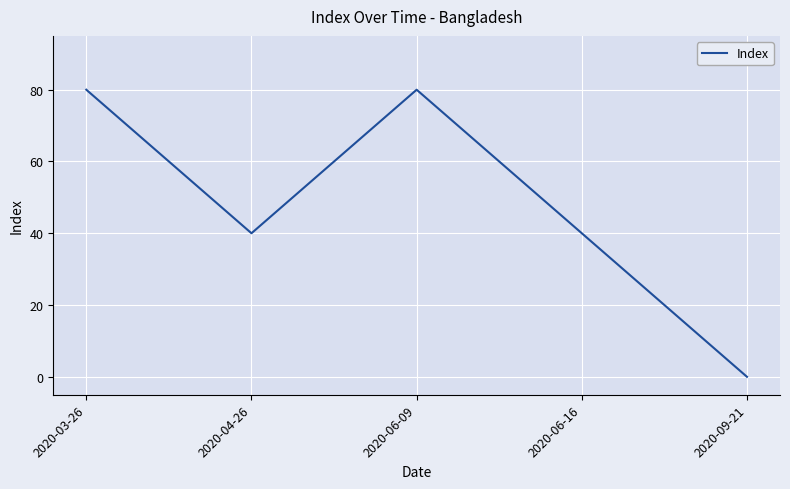

What is the maximum value shown in the chart?

80